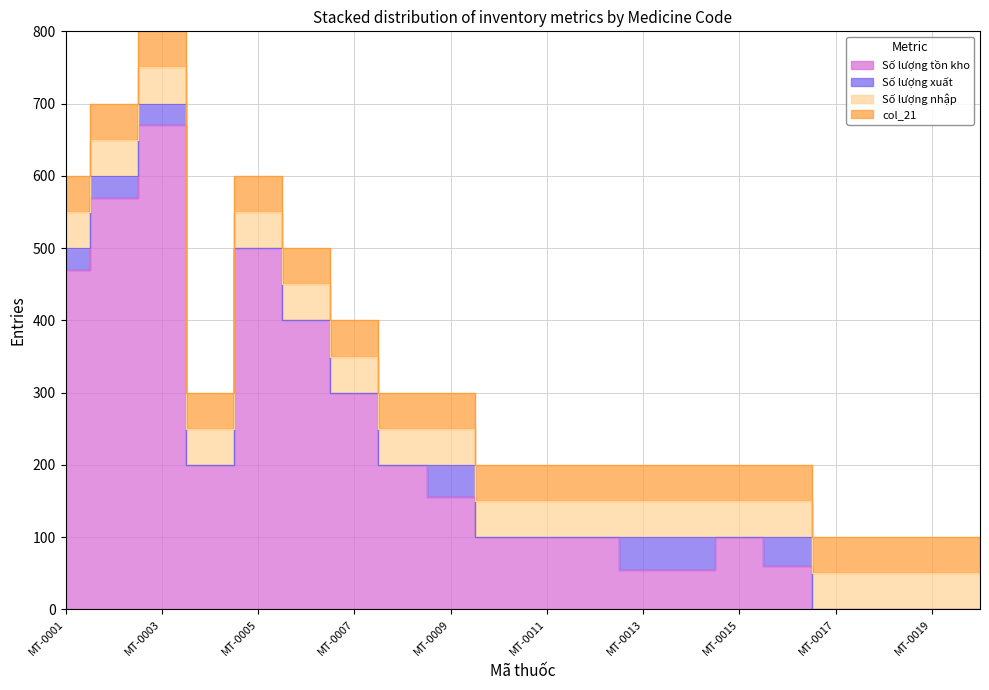

True or false: Số lượng nhập and col_21 cross at least once.

False